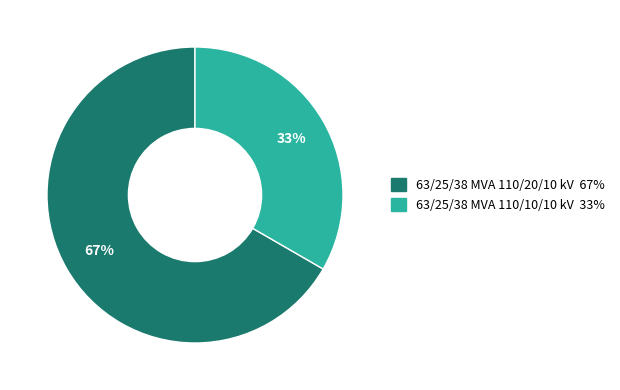

To the nearest percent, what percentage of the pie is 63/25/38 MVA 110/10/10 kV?

33%